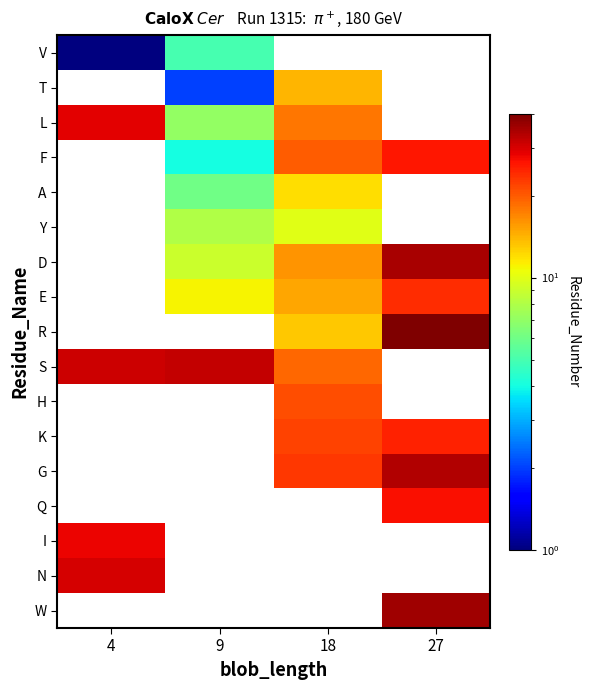

At how many categories does at least one series exceed 36?

1